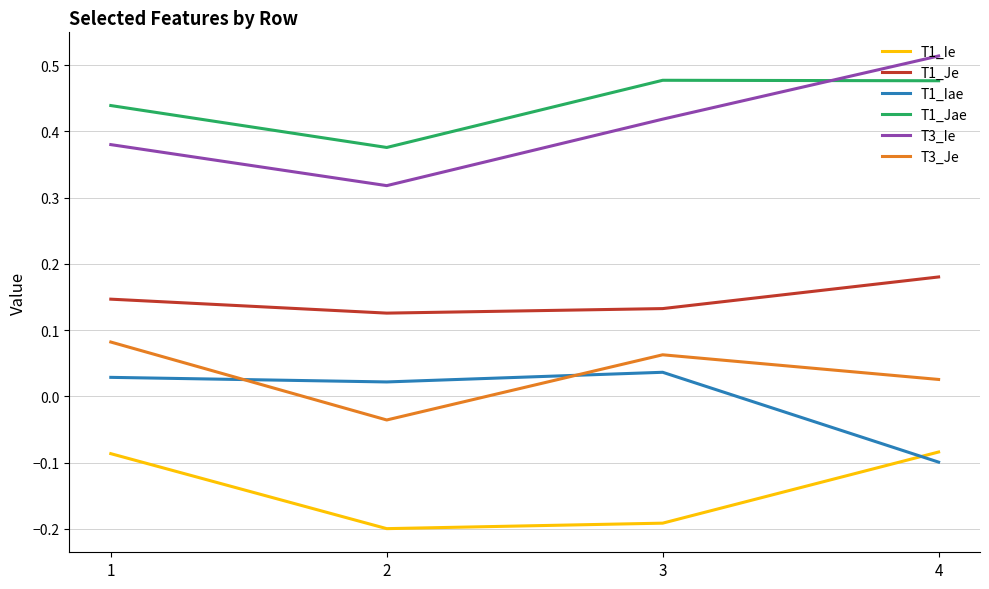

Which series has the widest spread of values?

T3_Ie